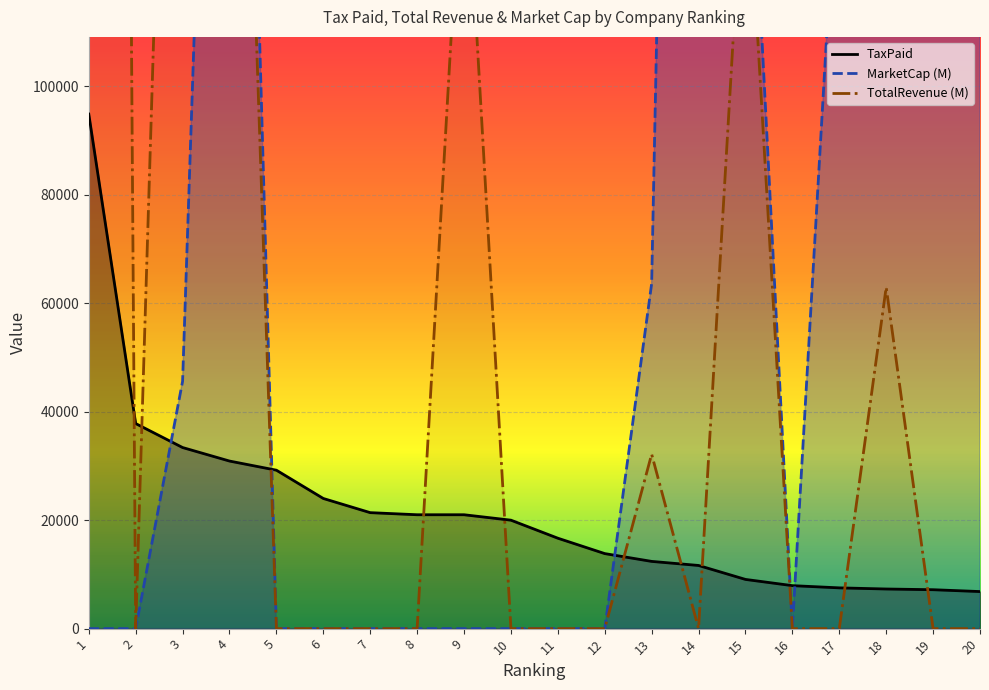

Reading left to right, list all the values displayed in this chart.

TaxPaid: 1=94888.0	2=37818.0	3=33396.0	4=30903.0	5=29216.0	6=24000.0	7=21388.0	8=21000.0	9=21000.0	10=20000.0	11=16675.0	12=13837.0	13=12398.0	14=11648.0	15=9075.0	16=7927.0	17=7518.0	18=7308.0	19=7176.0	20=6835.0
TotalRevenue: 1=1208698.3	2=0.0	3=284411.8	4=255477.5	5=0.0	6=0.0	7=0.0	8=0.0	9=150413.3	10=0.0	11=0.0	12=0.0	13=32164.3	14=0.0	15=147419.5	16=0.0	17=0.0	18=62962.7	19=0.0	20=0.0
MarketCap: 1=0.0	2=0.0	3=45614.0	4=303598.0	5=0.0	6=0.0	7=0.0	8=0.0	9=0.0	10=0.0	11=0.0	12=0.0	13=63615.0	14=489642.0	15=167581.0	16=0.0	17=149505.0	18=183883.0	19=258035.0	20=211846.0